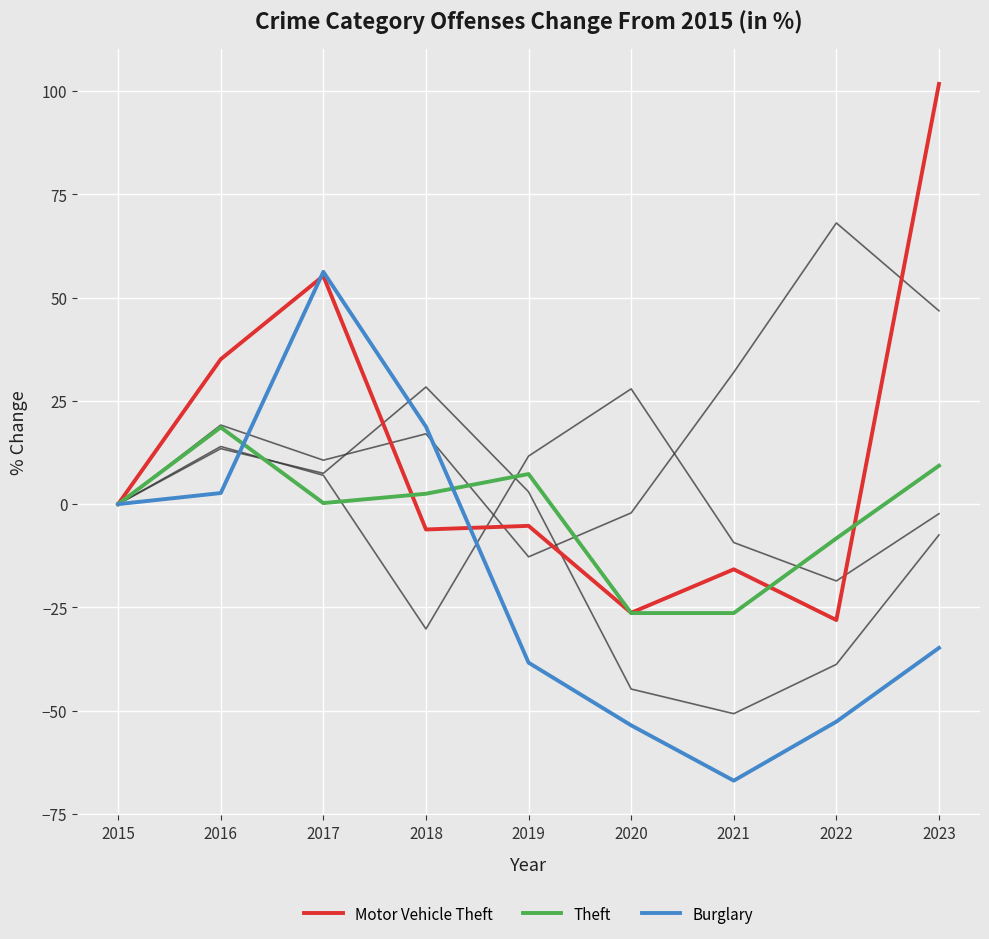

At which category is the sum across all series the highest?

2017